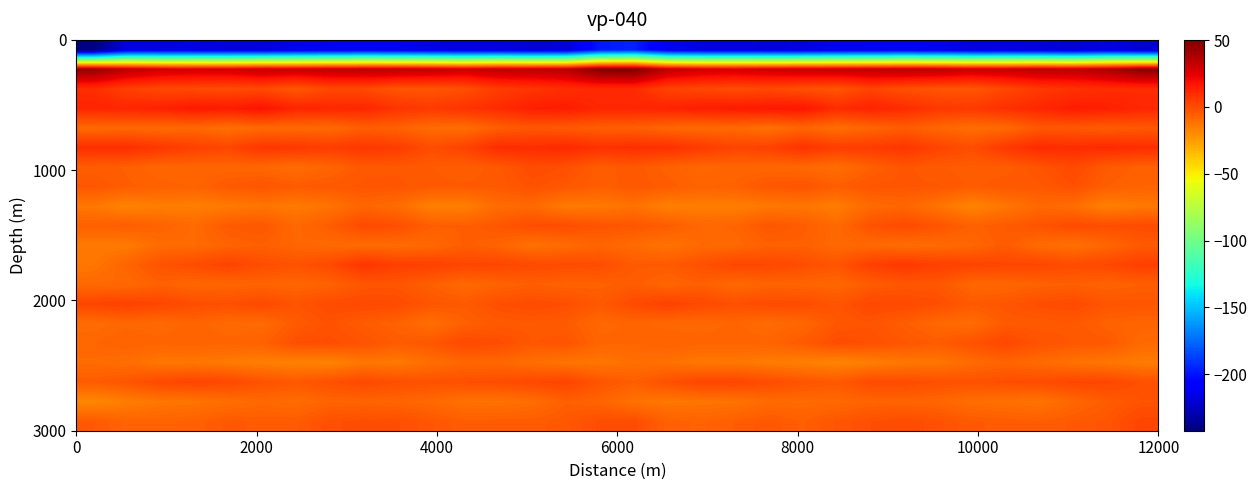

Count the number of data series in this chart.

20